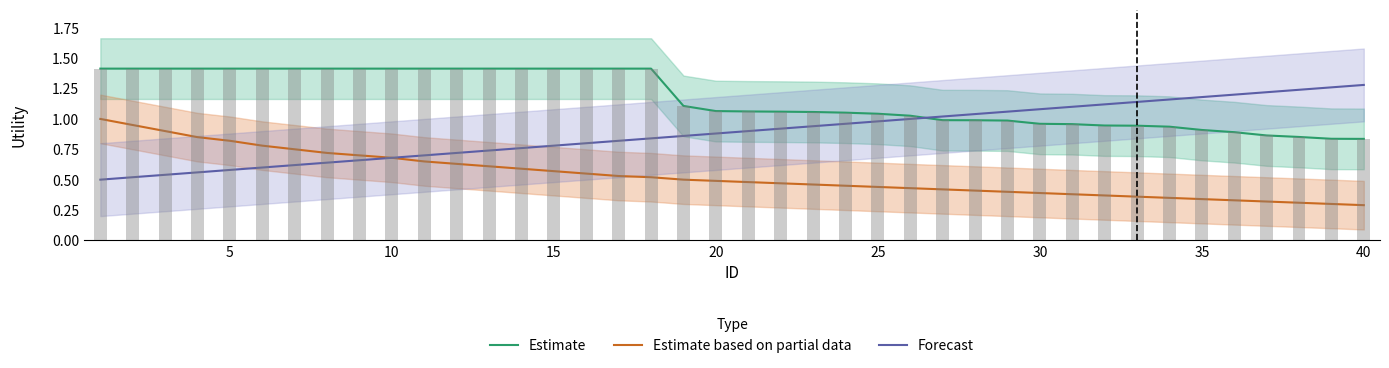

What is the difference between the maximum and minimum values in the Estimate based on partial data series?

0.7